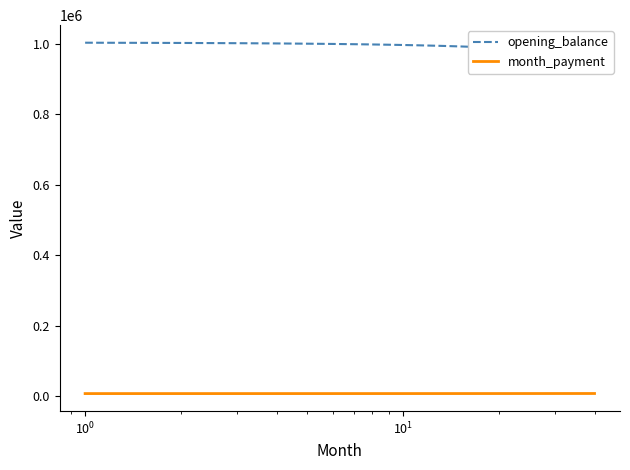

Reading right to left, what are all the values shown in this chart?

opening_balance: 967792.7	968916.9	970028.3	971127.0	972212.9	973286.2	974346.9	975395.1	976430.9	977454.2	978465.1	979463.8	980450.2	981424.5	982386.6	983336.7	984274.8	985200.9	986115.2	987017.6	987908.2	988787.2	989654.4	990510.1	991354.2	992186.8	993007.9	993817.7	994616.2	995403.3	996179.3	996944.1	997697.7	998440.3	999171.9	999892.6	1000602.3	1001301.2	1001989.3	1002666.7
month_payment: 7337.2	7331.6	7325.9	7320.2	7314.5	7308.8	7303.0	7297.3	7291.5	7285.6	7279.8	7274.0	7268.1	7262.2	7256.3	7250.3	7244.4	7238.4	7232.4	7226.4	7220.3	7214.3	7208.2	7202.1	7196.0	7189.9	7183.7	7177.6	7171.4	7165.2	7159.0	7152.7	7146.5	7140.2	7133.9	7127.6	7121.3	7114.9	7108.6	7102.2